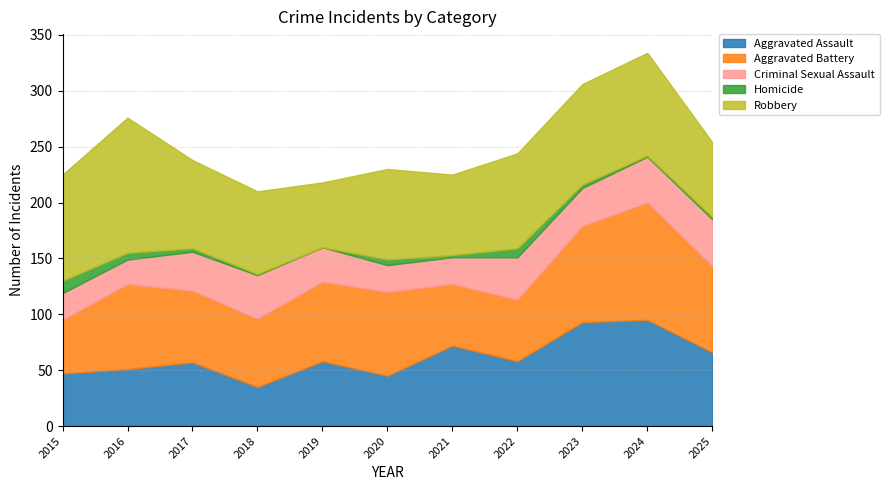

Which series changed the most between 2019 and 2023?

Aggravated Assault